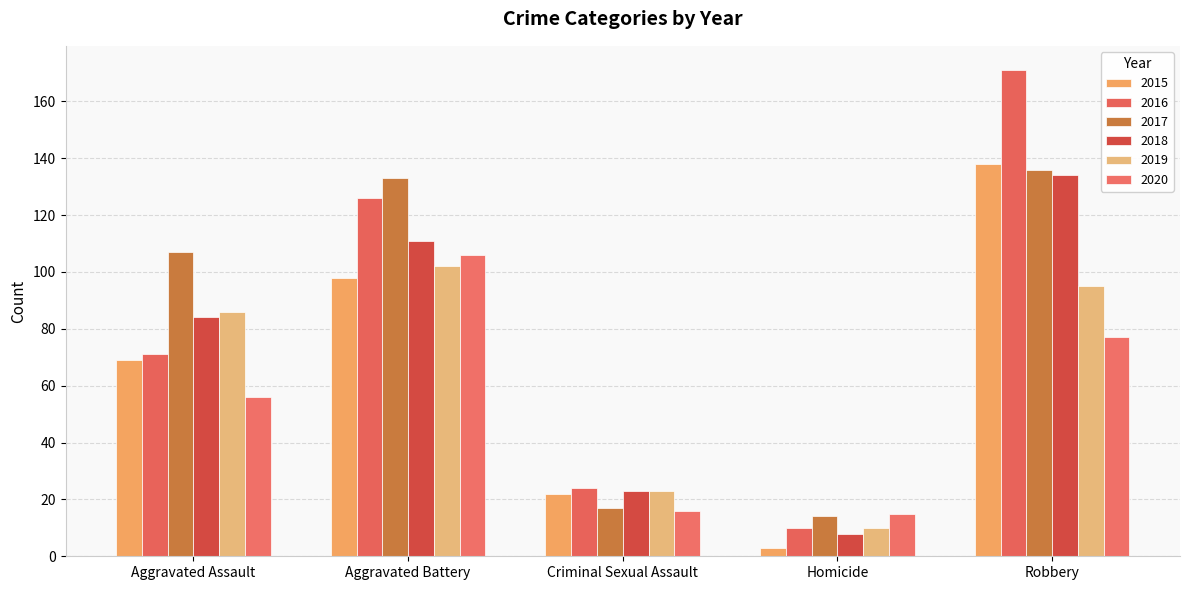

What is the difference between the maximum and second lowest values in the 2017 series?

119